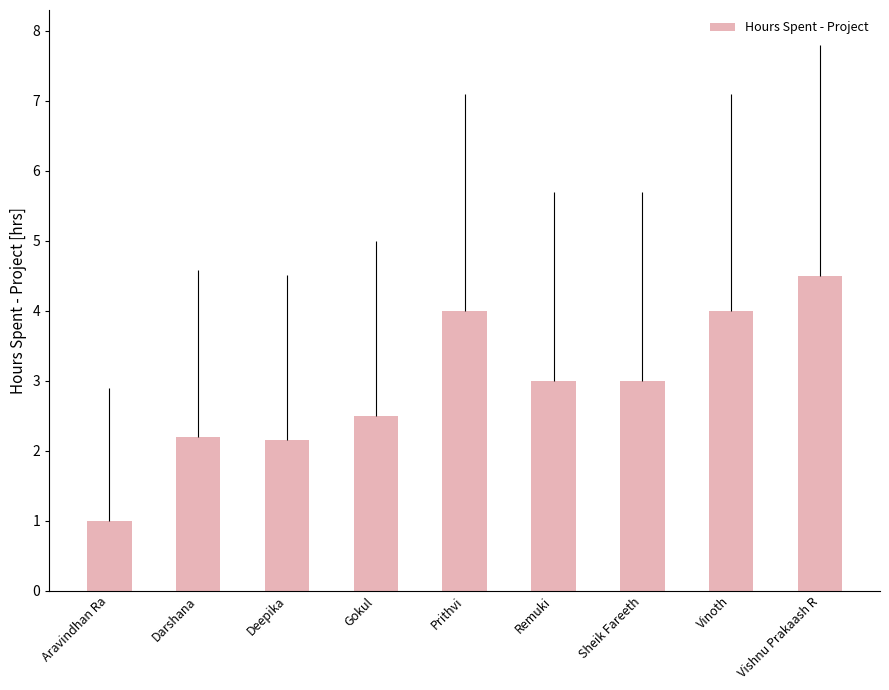

Is it true that the value at Darshana is 3.5?

False